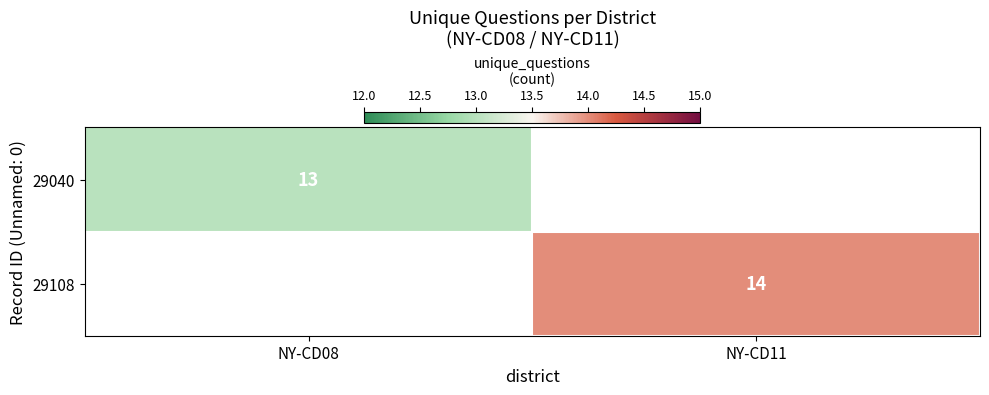

How many series are shown in this chart?

2